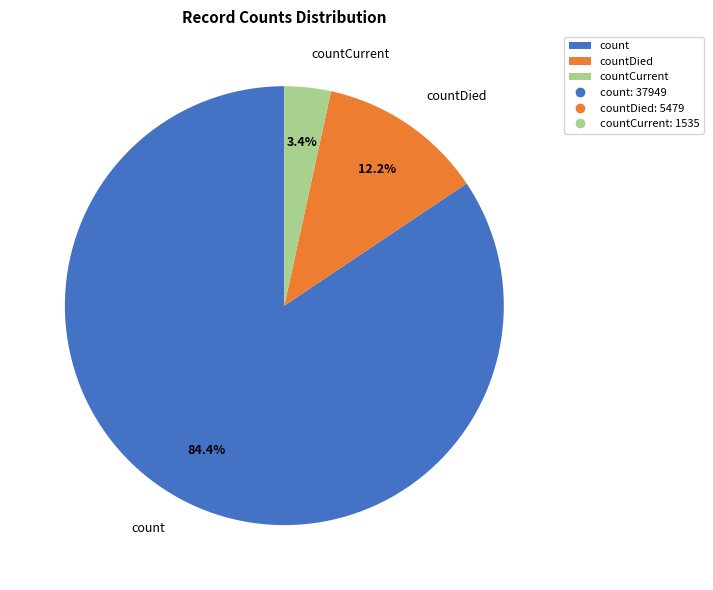

Rank the categories by value from lowest to highest.

countCurrent, countDied, count